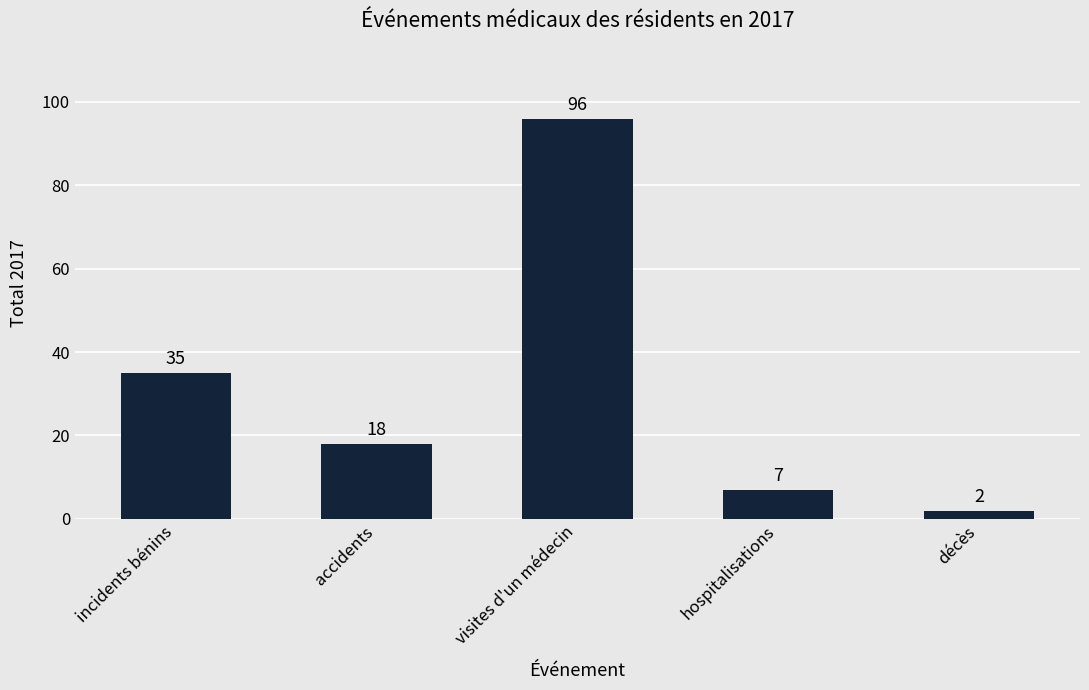

The value at incidents bénins is 35. True or false?

True